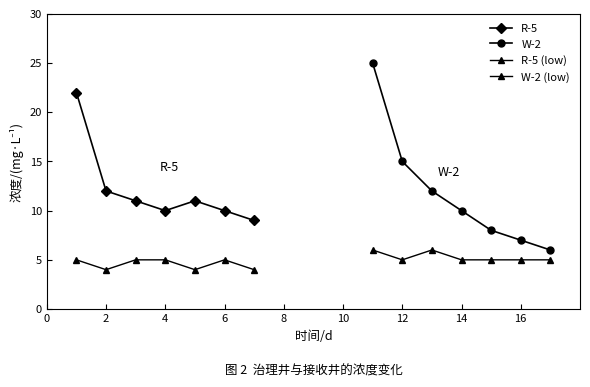

Which has a higher value, 2 or 12?

2